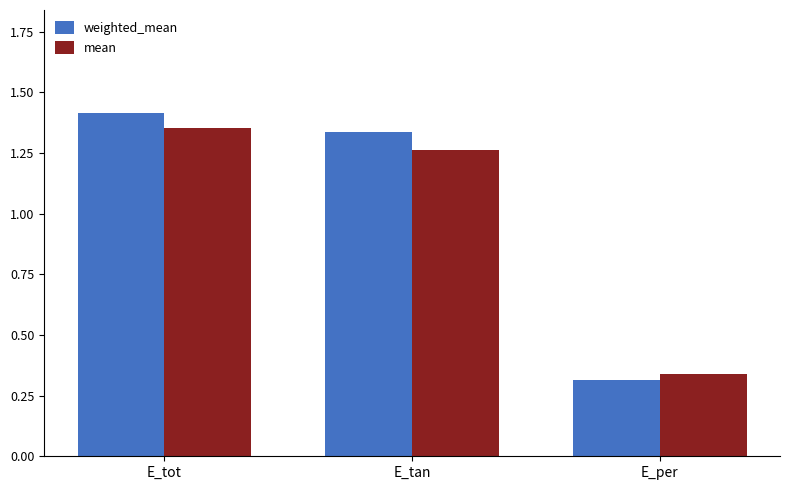

What are all the series names shown in the legend?

weighted_mean, mean